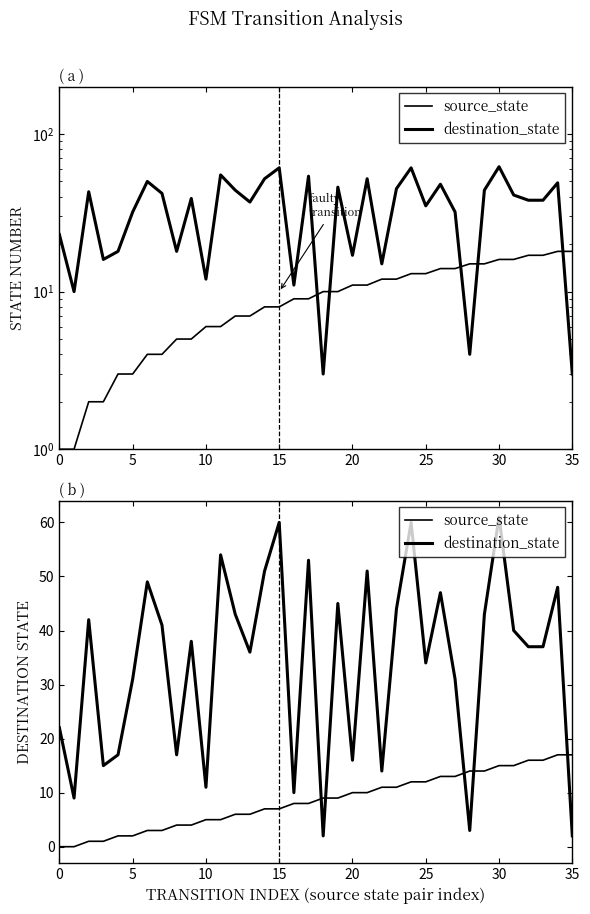

What is the sum of all source_state values?

306